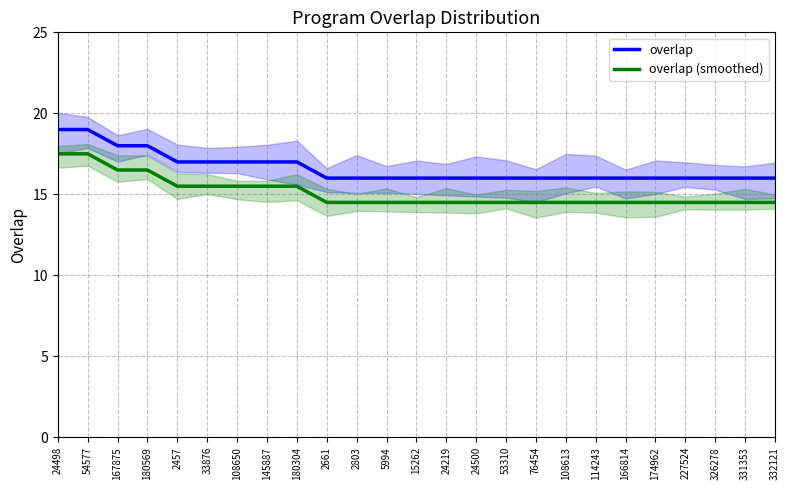

Is it true that overlap equals 16.0 at 331353?

True